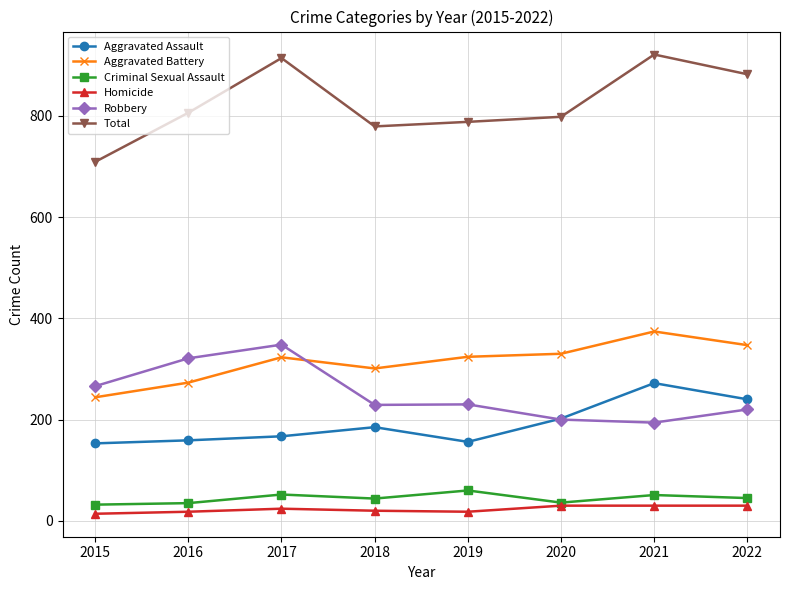

Which series has the largest total across all categories?

Total